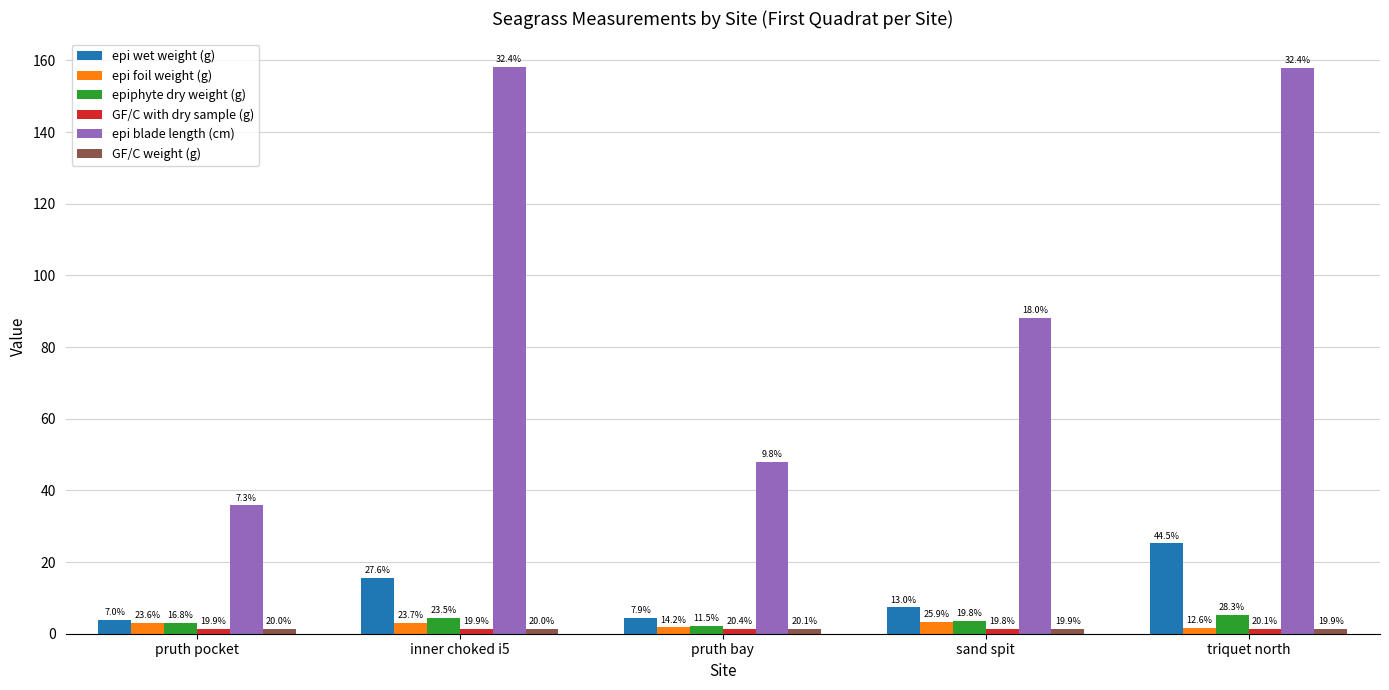

Reading left to right, what are all the values shown in this chart?

epi wet weight (g): 4.0	15.6	4.5	7.4	25.2
epi foil weight (g): 2.9	2.9	1.8	3.2	1.6
epiphyte dry weight (g): 3.1	4.4	2.1	3.7	5.2
GF/C with dry sample (g): 1.4	1.4	1.4	1.4	1.4
epi blade length (cm): 35.8	158.2	48.0	88.1	158.0
GF/C weight (g): 1.4	1.4	1.4	1.4	1.4